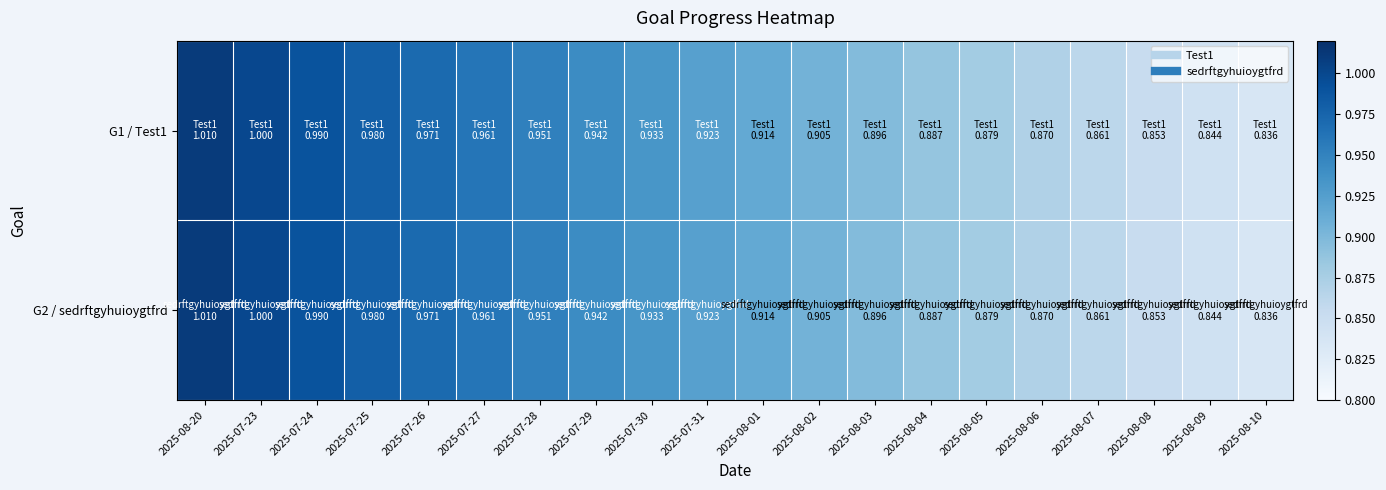

Reading left to right, transcribe all the data shown in this chart.

G1 / Test1: 2025-08-20=1.0	2025-07-23=1.0	2025-07-24=1.0	2025-07-25=1.0	2025-07-26=1.0	2025-07-27=1.0	2025-07-28=1.0	2025-07-29=0.9	2025-07-30=0.9	2025-07-31=0.9	2025-08-01=0.9	2025-08-02=0.9	2025-08-03=0.9	2025-08-04=0.9	2025-08-05=0.9	2025-08-06=0.9	2025-08-07=0.9	2025-08-08=0.9	2025-08-09=0.8	2025-08-10=0.8
G2 / sedrftgyhuioygtfrd: 2025-08-20=1.0	2025-07-23=1.0	2025-07-24=1.0	2025-07-25=1.0	2025-07-26=1.0	2025-07-27=1.0	2025-07-28=1.0	2025-07-29=0.9	2025-07-30=0.9	2025-07-31=0.9	2025-08-01=0.9	2025-08-02=0.9	2025-08-03=0.9	2025-08-04=0.9	2025-08-05=0.9	2025-08-06=0.9	2025-08-07=0.9	2025-08-08=0.9	2025-08-09=0.8	2025-08-10=0.8